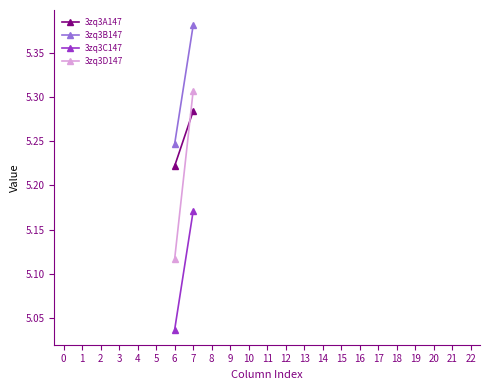

How many lines are shown in the chart?

4